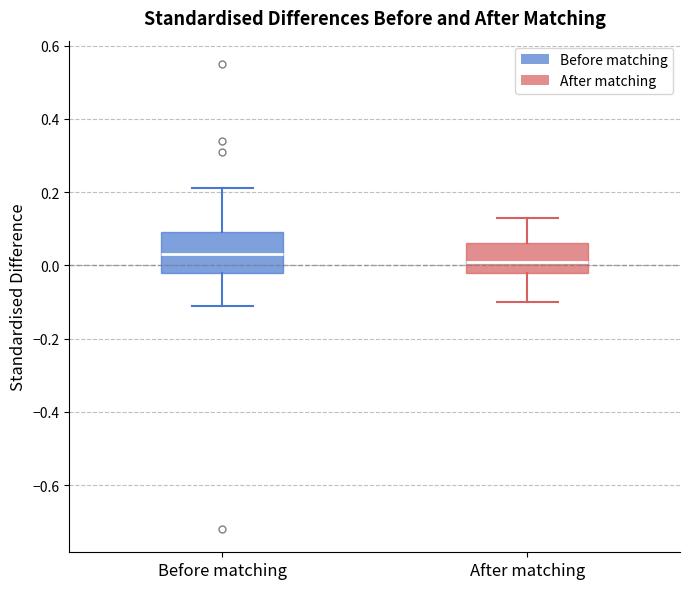

Where does the lower whisker of the box for Before matching end on the y-axis? The values are not printed on the chart, so give them approximately, as read against the axis.

-0.10